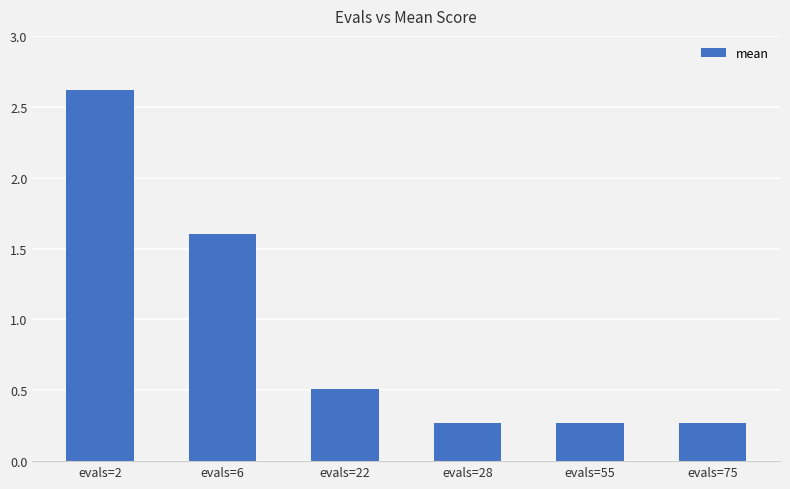

Is it true that the value at evals=22 is 0.5?

True